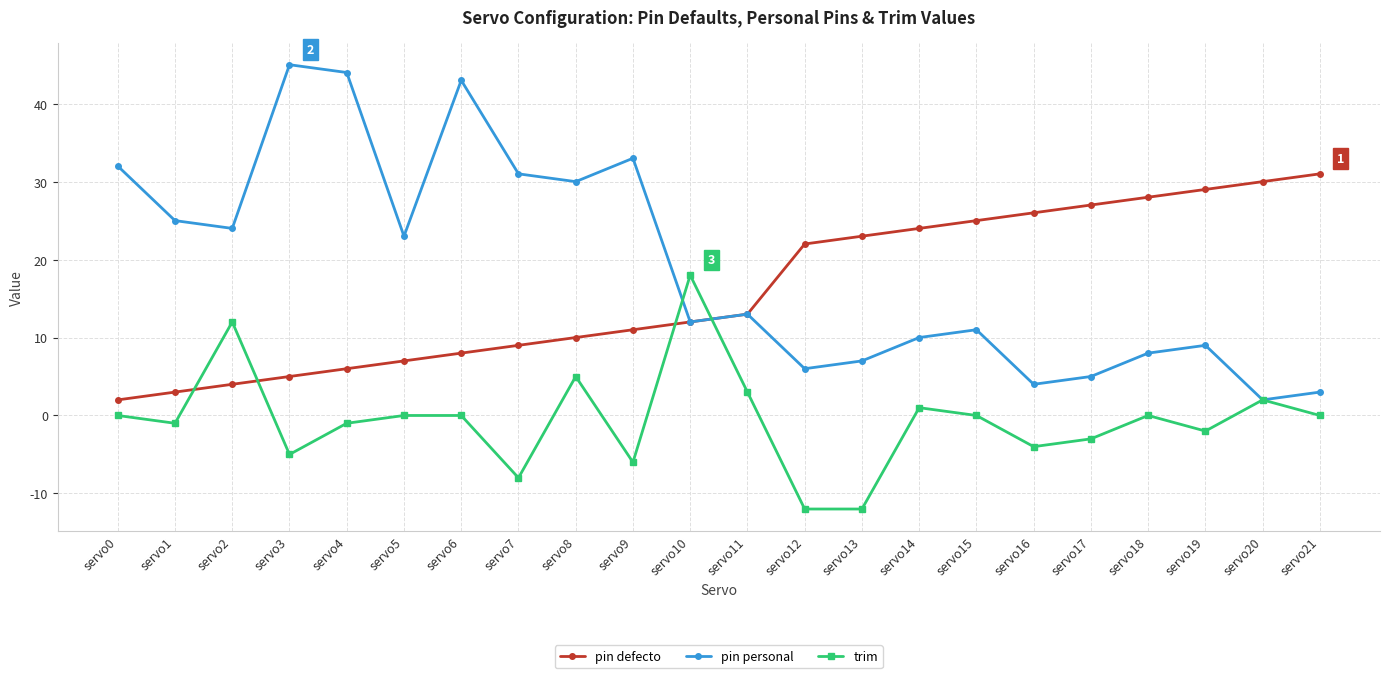

What is the greatest value displayed?

45